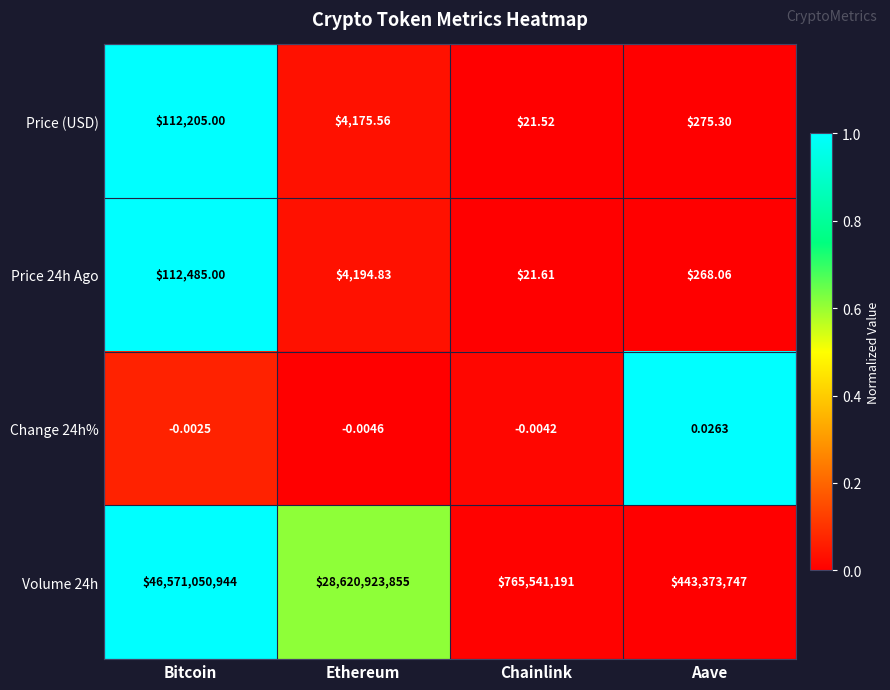

List the labels in order of Volume 24h value, smallest first.

Aave, Chainlink, Ethereum, Bitcoin